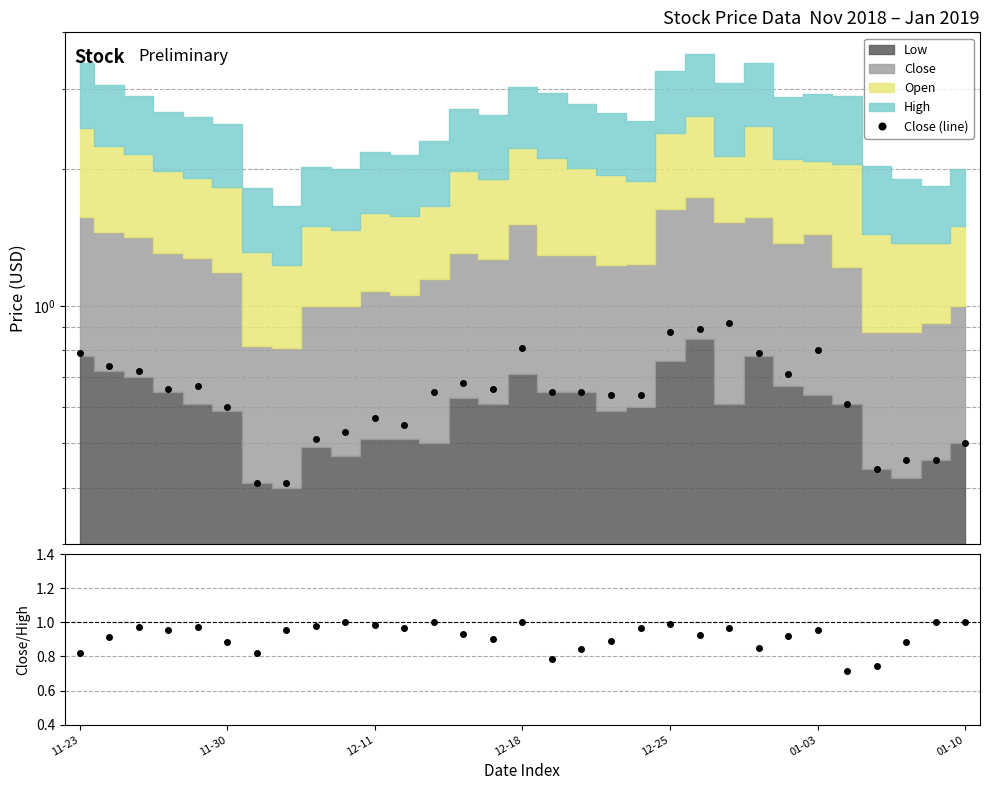

True or false: Close/High and Close (line) cross at least once.

False